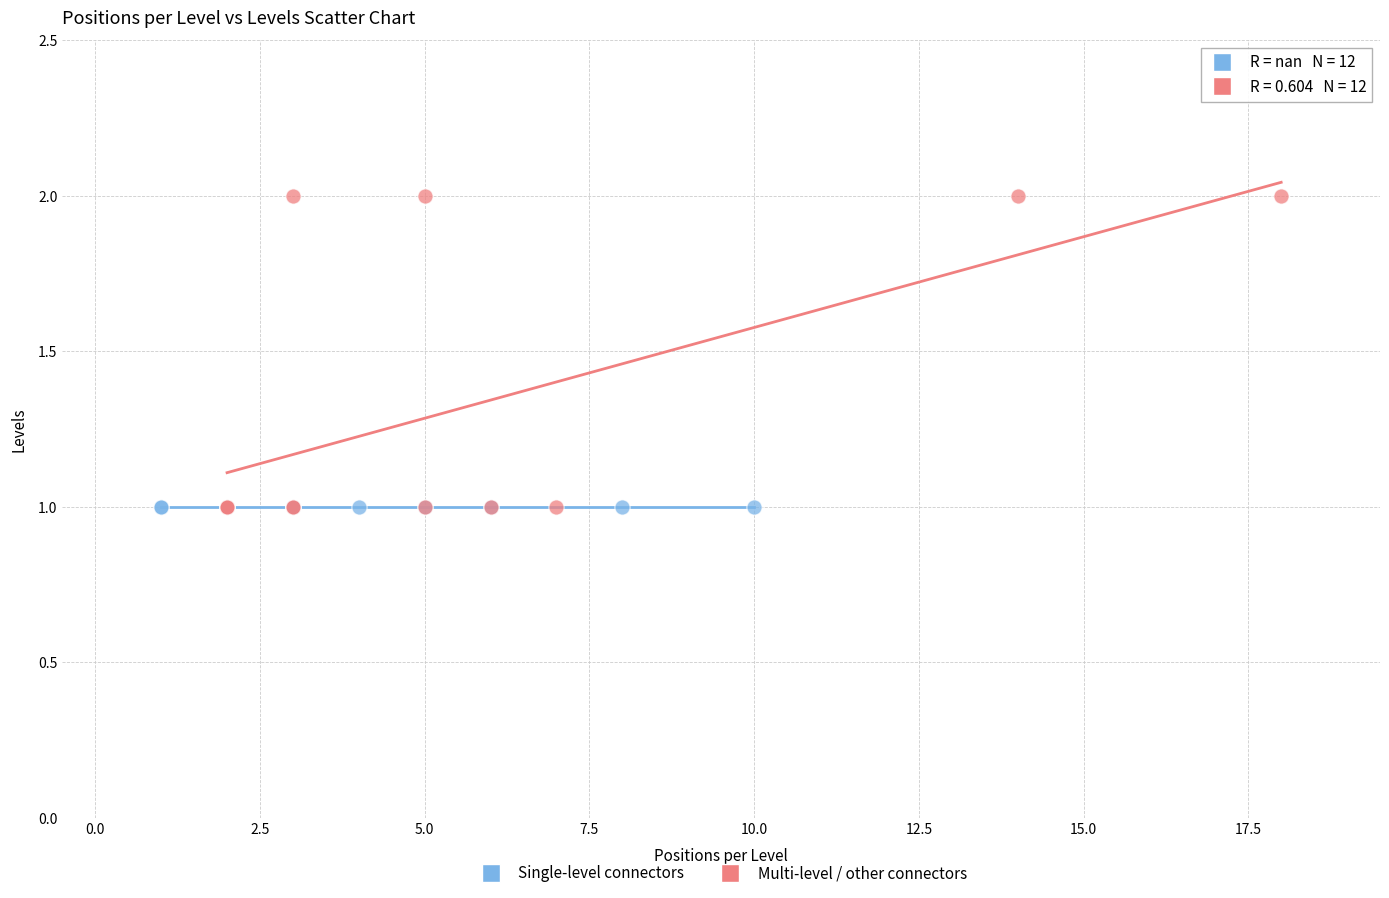

Which series contains the highest Y value?

Multi-level / other connectors